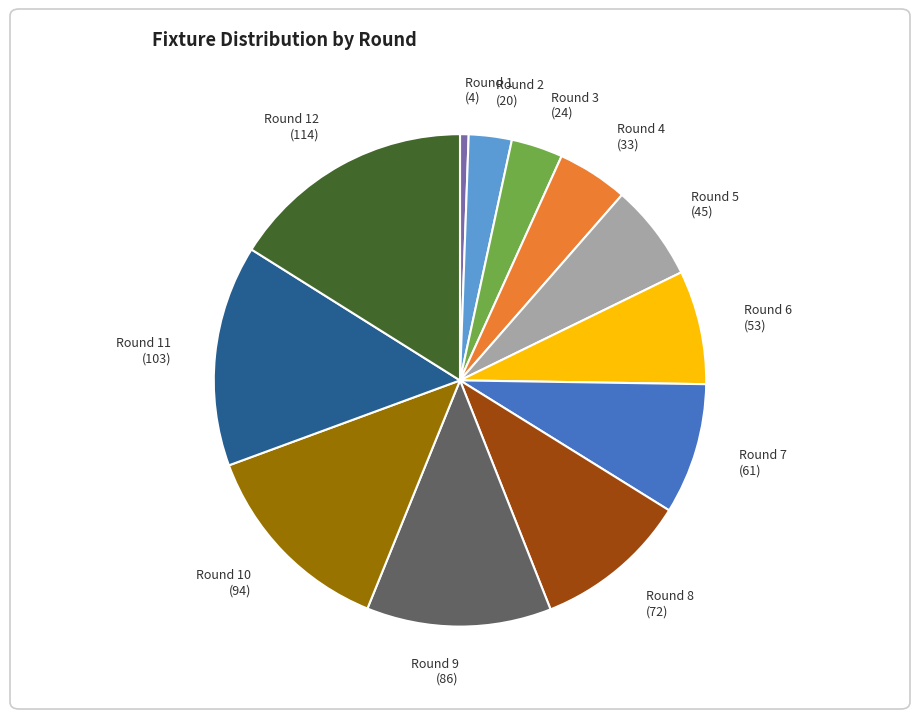

Count the number of slices in the pie.

12